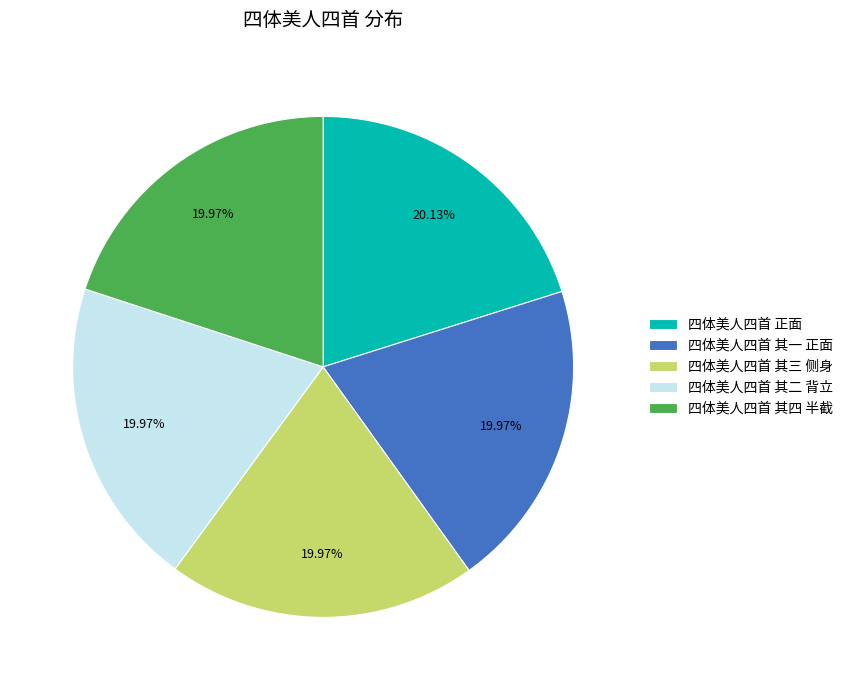

How many slices are in this pie chart?

5